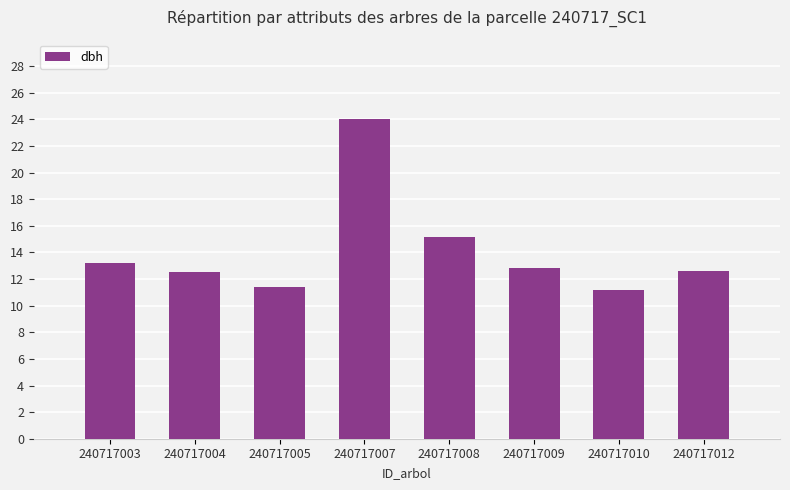

At which label is the value closest to 17?

240717008